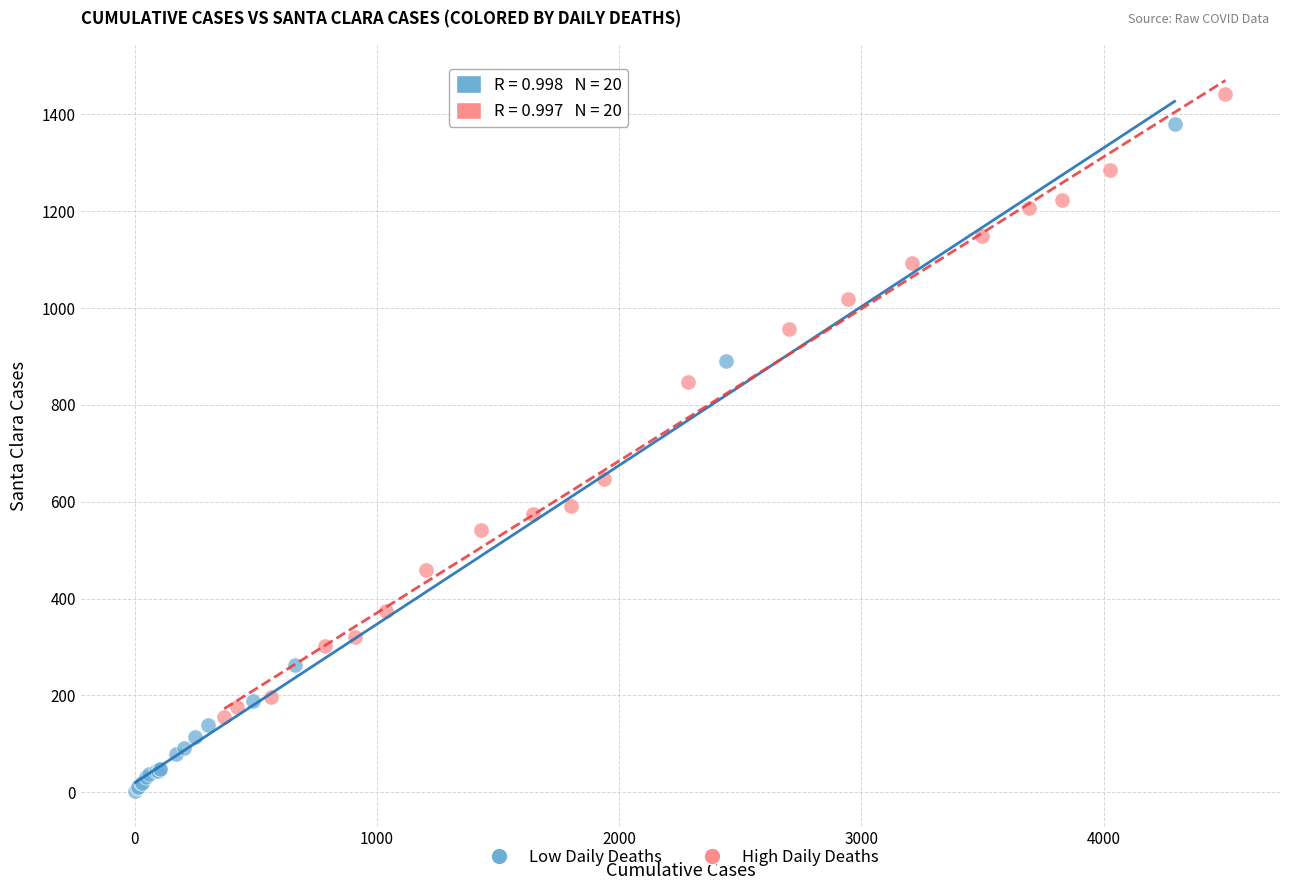

Which series has the largest Y range (max minus min)?

Low Daily Deaths